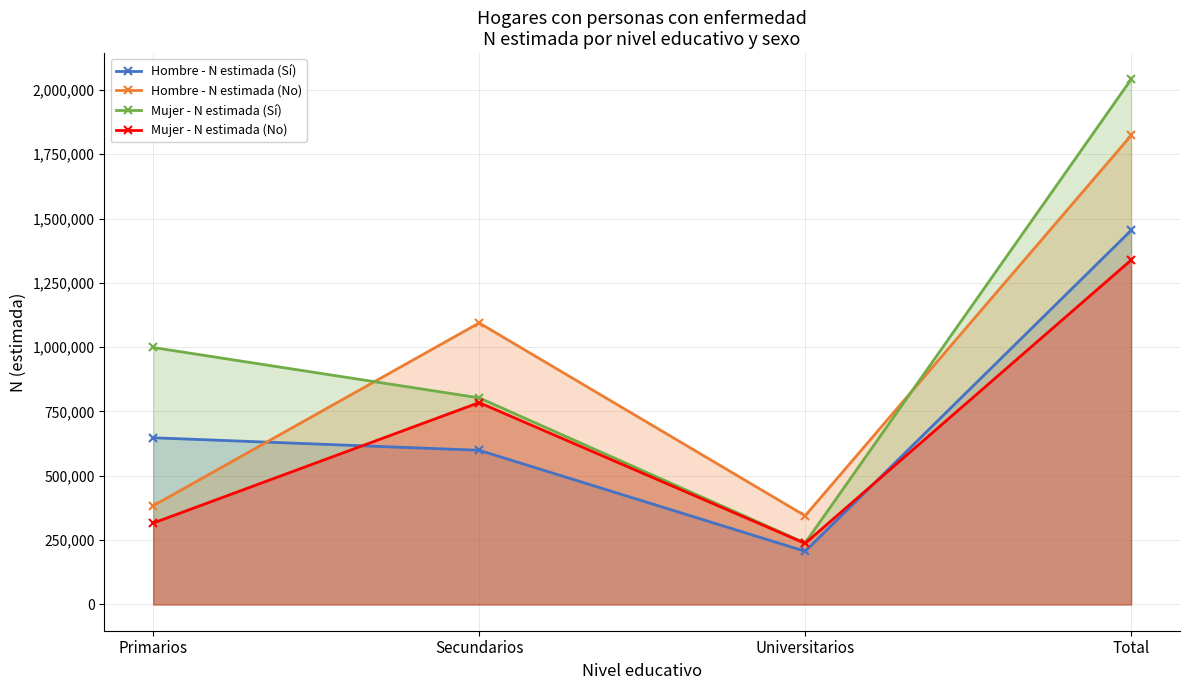

What is the highest value of the Hombre - N estimada (Sí) series?

1453801